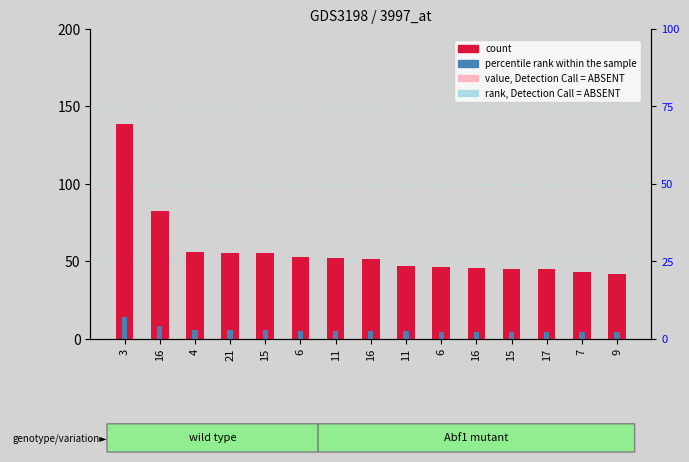

Are the bars grouped side by side (vs. stacked)?

Yes